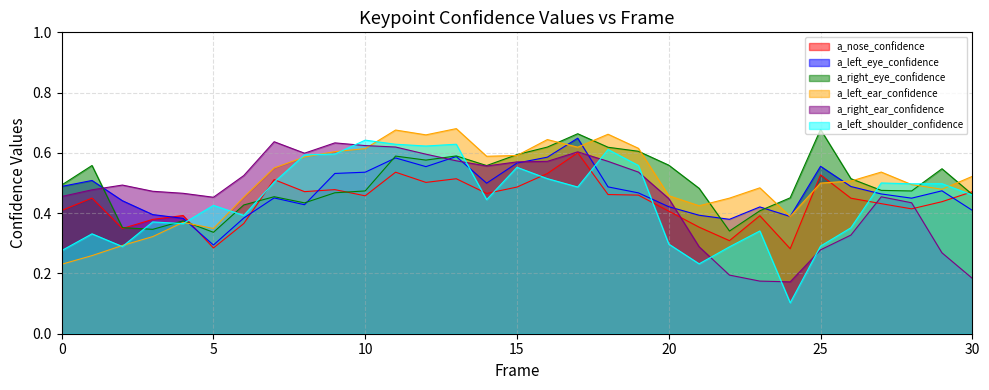

What are all the series names shown in the legend?

a_nose_confidence, a_left_eye_confidence, a_right_eye_confidence, a_left_ear_confidence, a_right_ear_confidence, a_left_shoulder_confidence